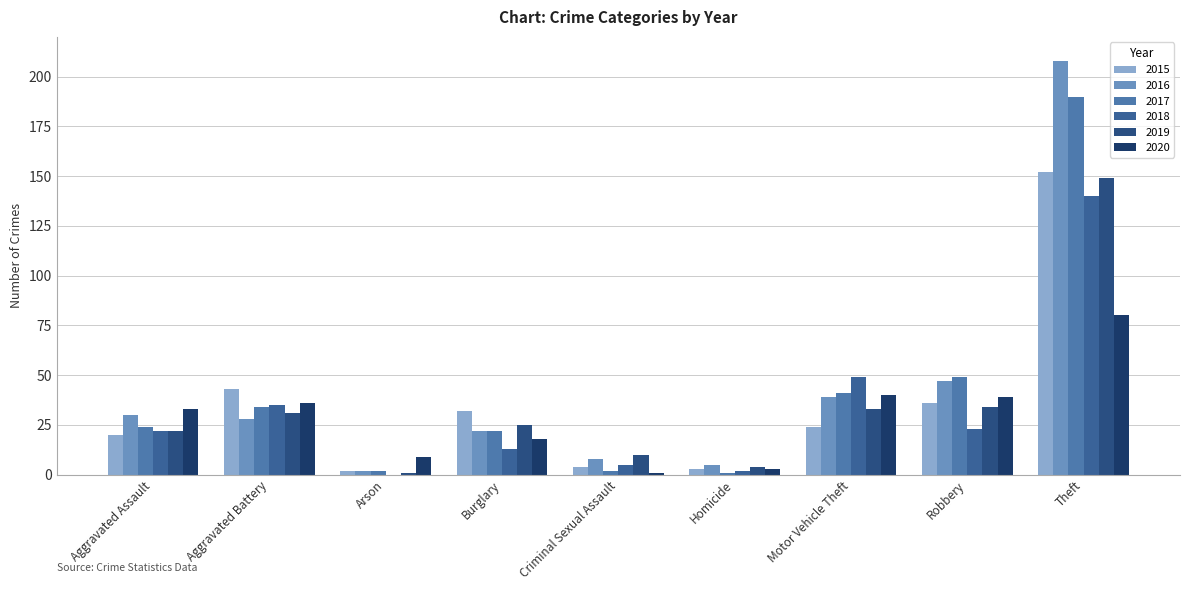

The value of 2016 at Arson is 2. True or false?

True